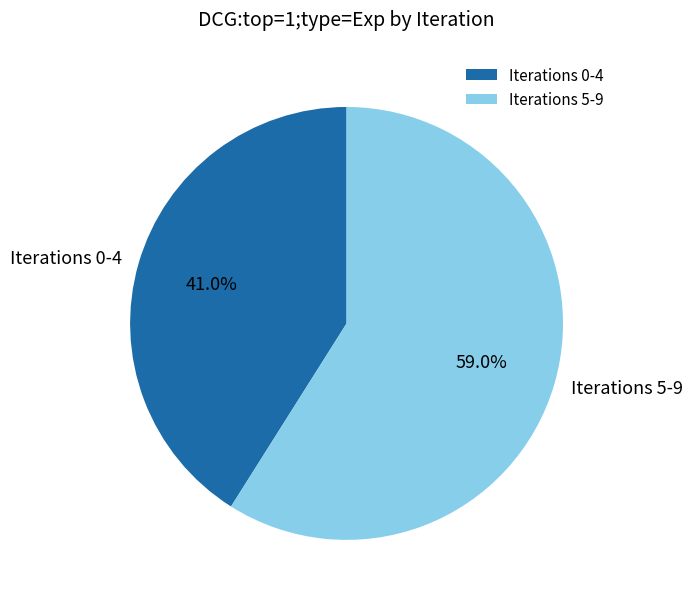

Is there a majority slice in this chart?

Yes